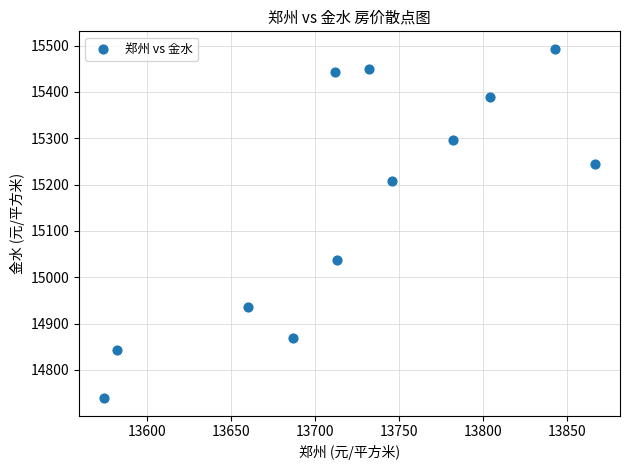

What Y value in the scatter plot is closest to 15116?

15038